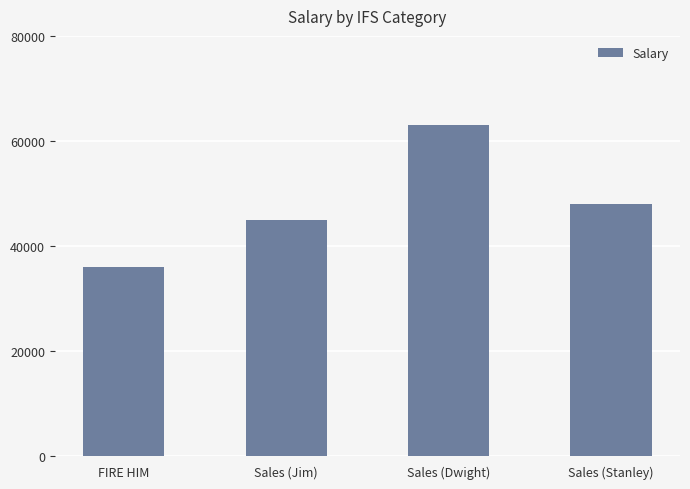

What is the sum of the values at Sales (Jim) and Sales (Stanley)?

93000